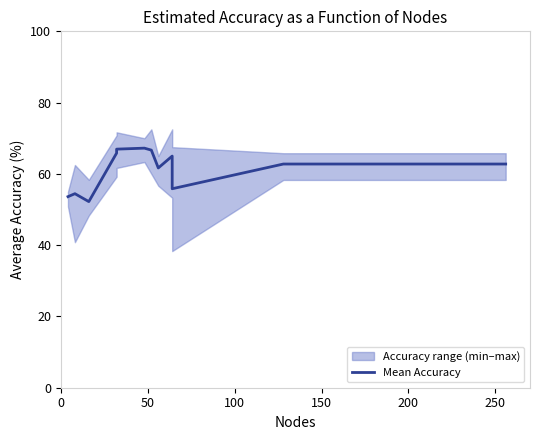

Is it true that the value at 7 is 86.3?

False